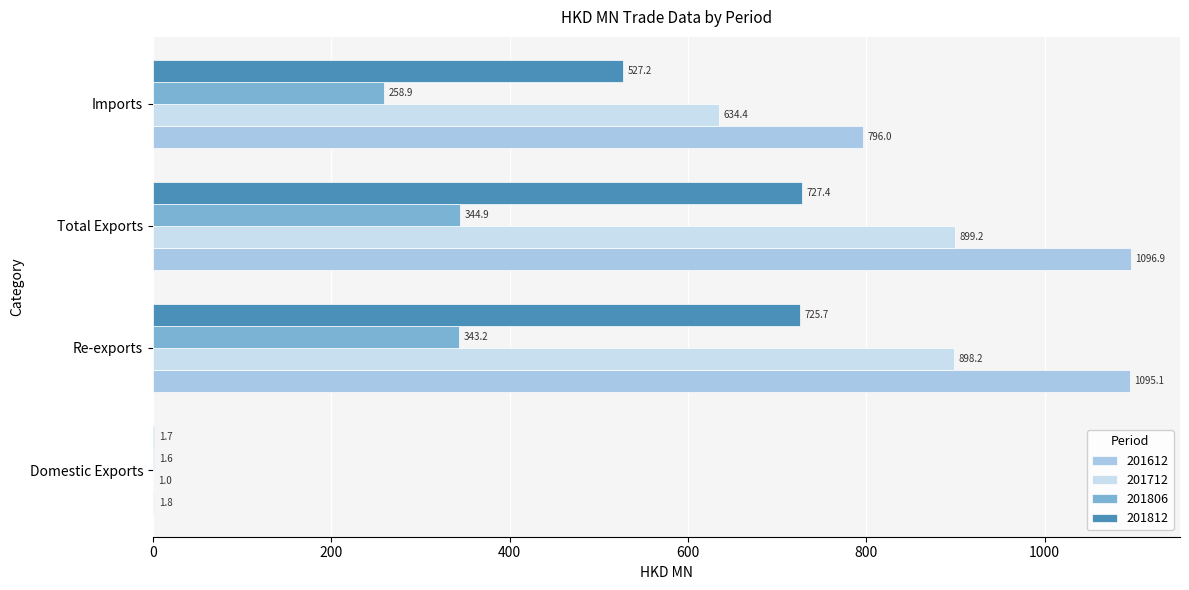

Which category has the highest value in the 201712 series?

Total Exports